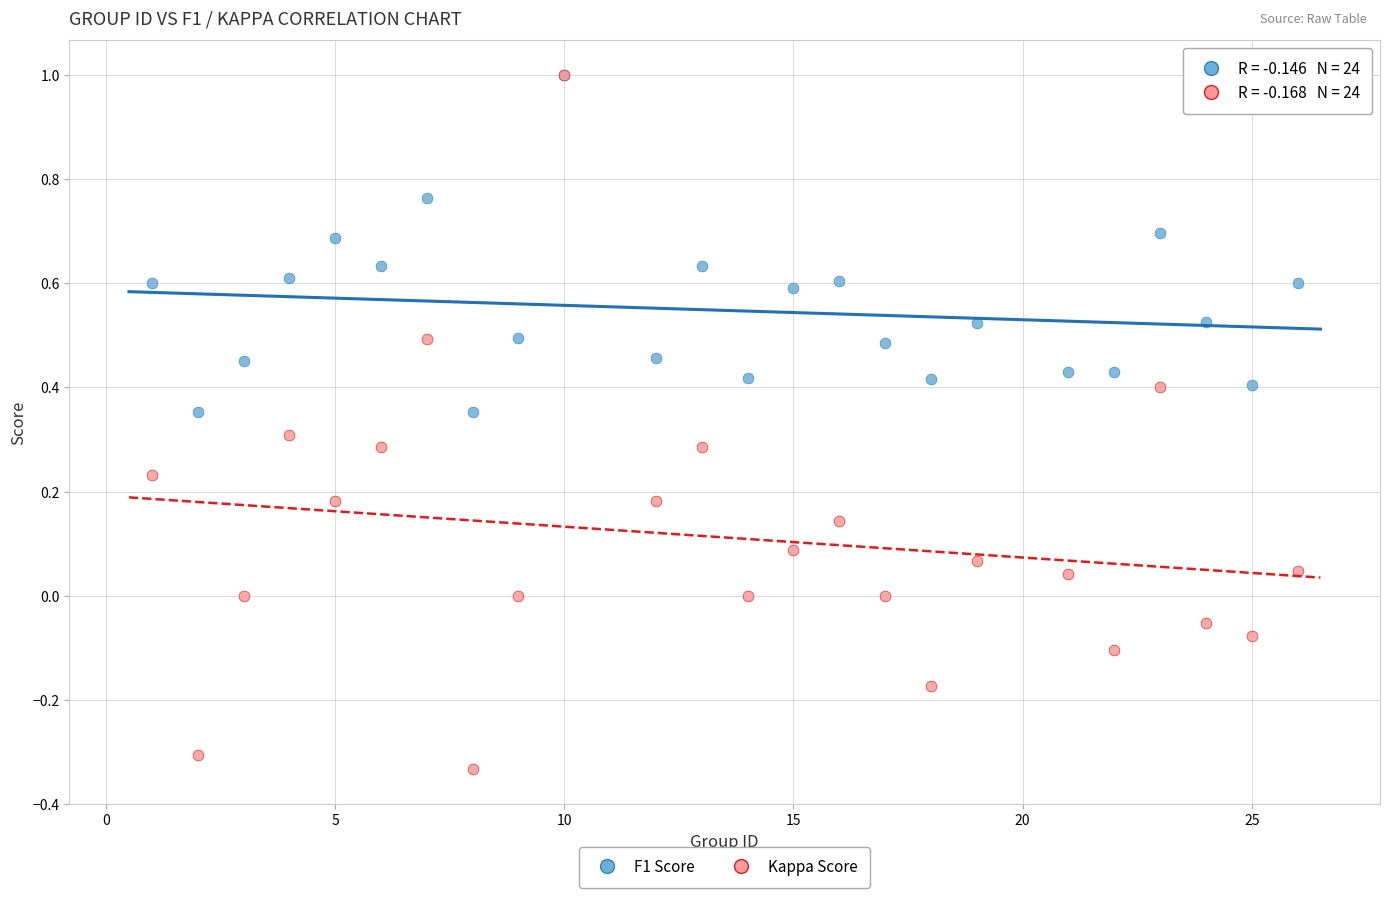

Which series contains the lowest Y value?

Kappa Score